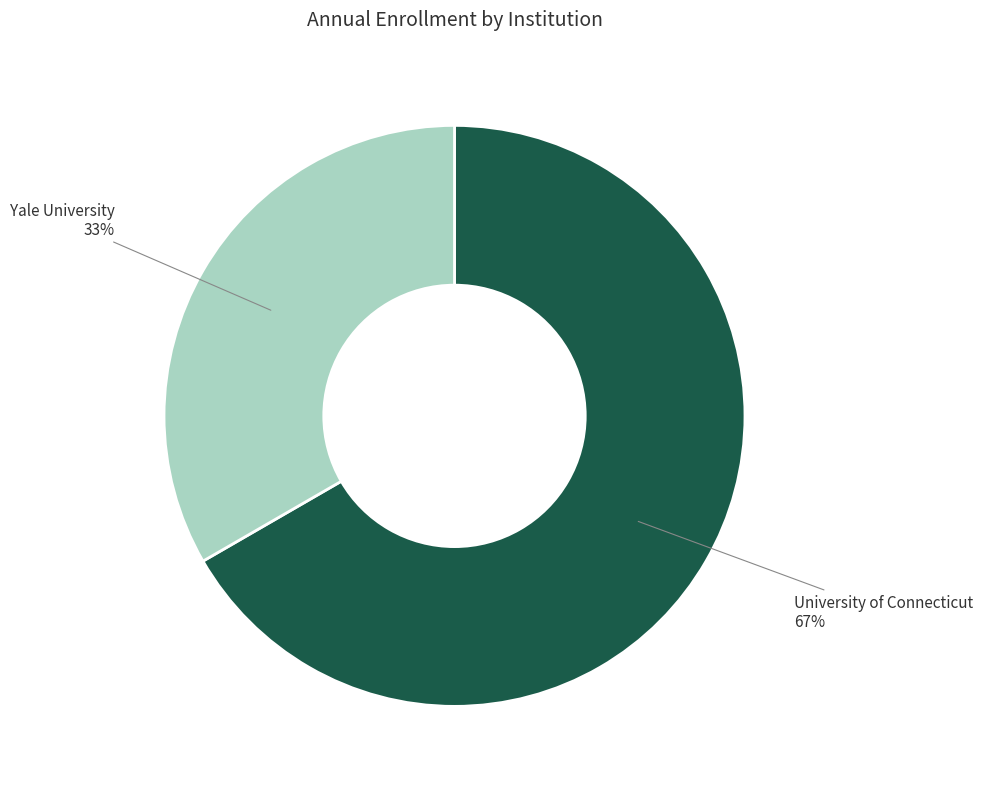

To the nearest percent, what percentage of the pie is University of Connecticut?

67%